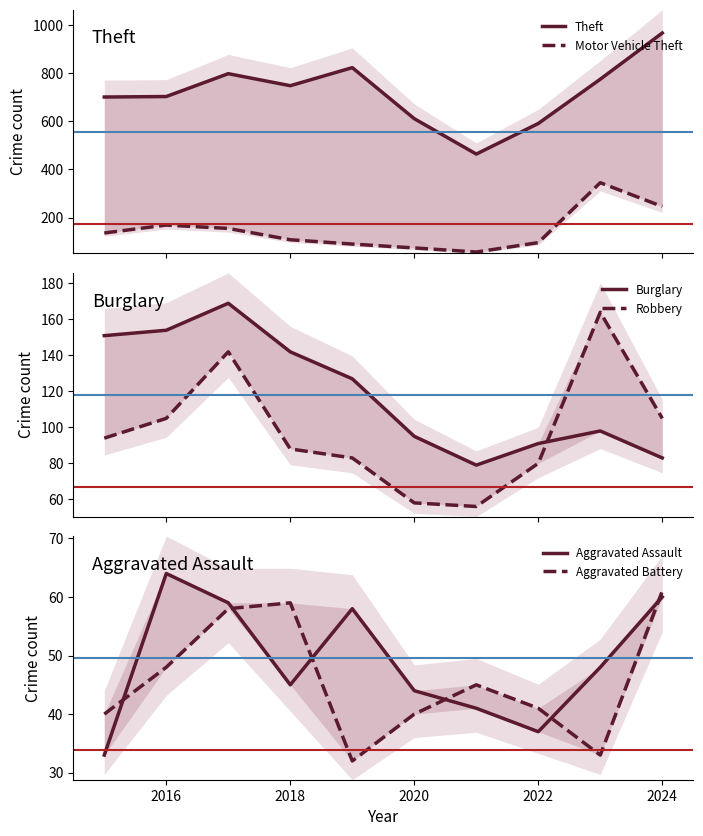

Does the chart display data point markers on the line(s)?

No